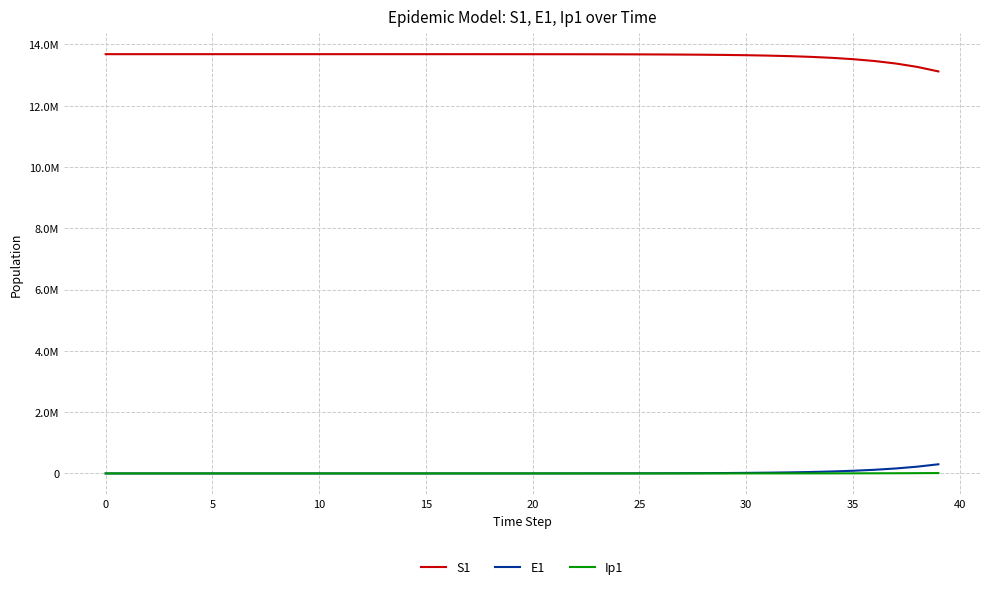

At how many categories does at least one series exceed 12579008?

40